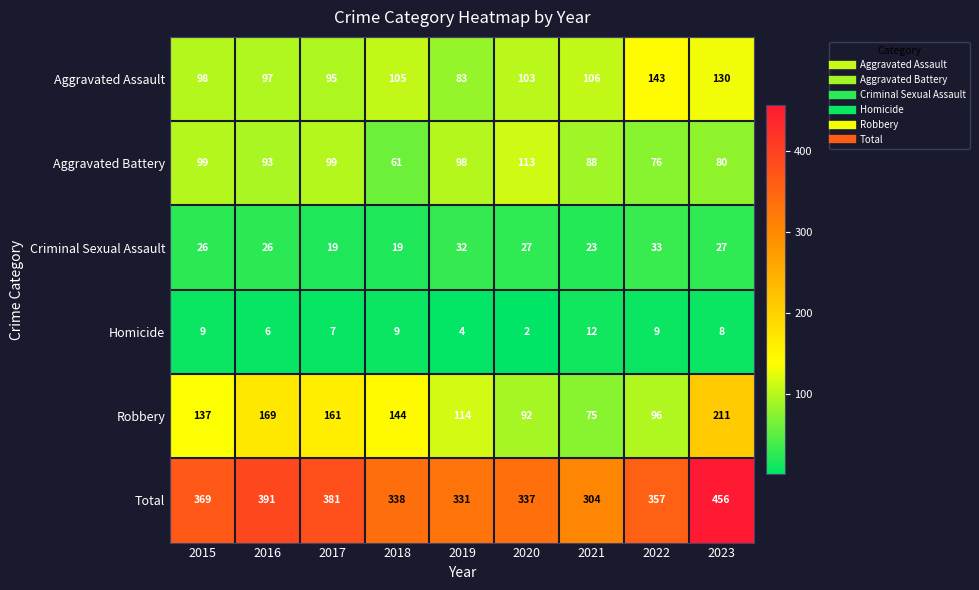

Which series changed the most between 2015 and 2021?

Total